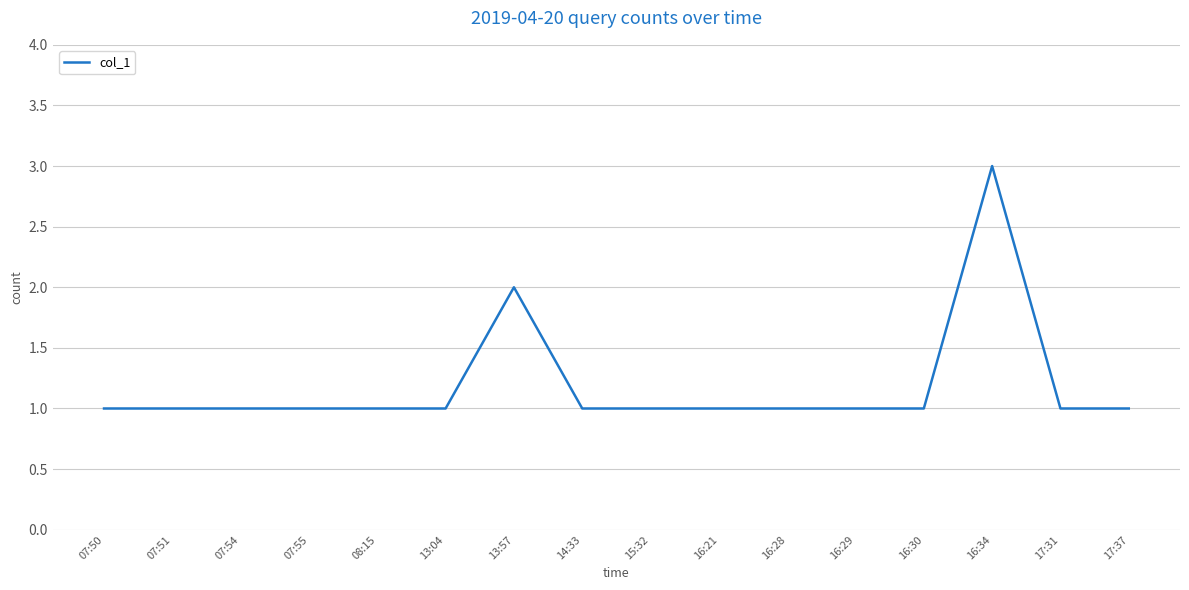

Reading left to right, extract all data points from this chart.

07:50=1	07:51=1	07:54=1	07:55=1	08:15=1	13:04=1	13:57=2	14:33=1	15:32=1	16:21=1	16:28=1	16:29=1	16:30=1	16:34=3	17:31=1	17:37=1